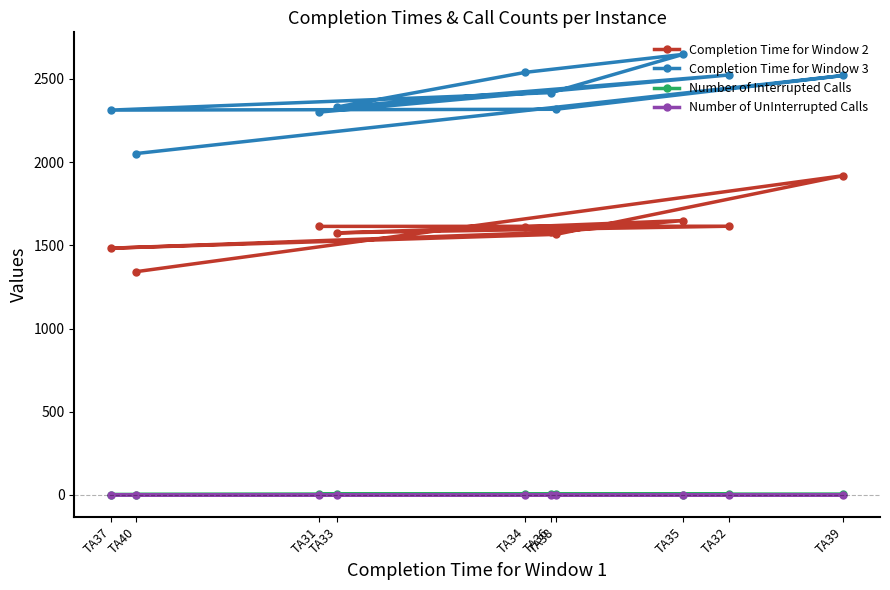

Reading right to left, what are all the values shown in this chart?

Completion Time for Window 2: 1342	1919	1566	1483	1578	1649	1612	1575	1615	1614
Completion Time for Window 3: 2052	2521	2318	2313	2418	2648	2540	2332	2524	2301
Number of Interrupted Calls: 2	3	3	2	3	2	3	3	3	3
Number of UnInterrupted Calls: 1	0	0	1	0	1	0	0	0	0